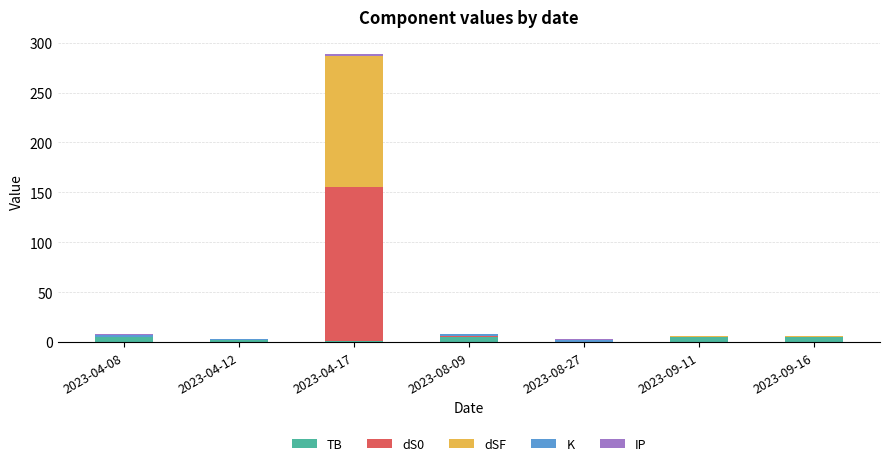

Count the number of data series in this chart.

5